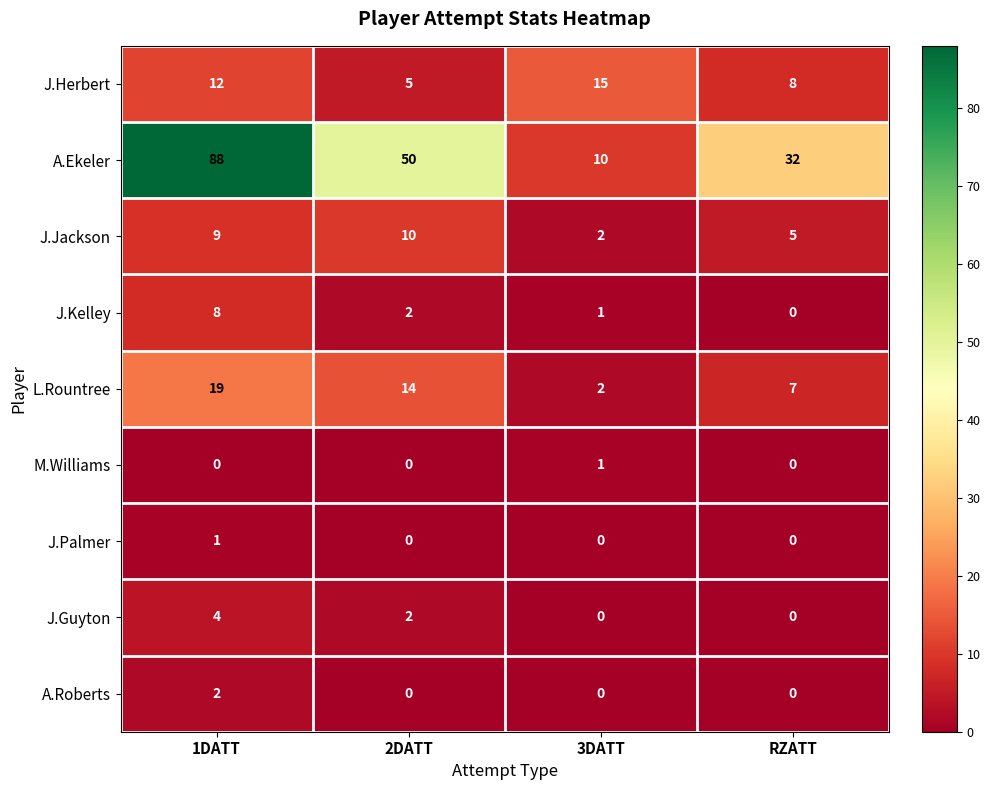

Which series has the widest spread of values?

A.Ekeler